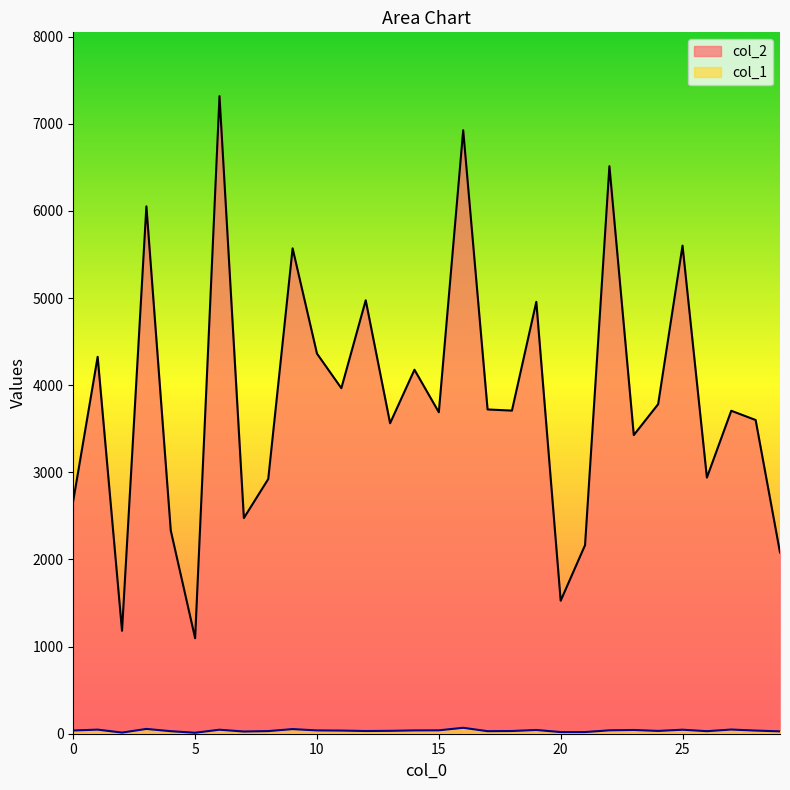

The col_1 series shows 18 at 16. True or false?

False